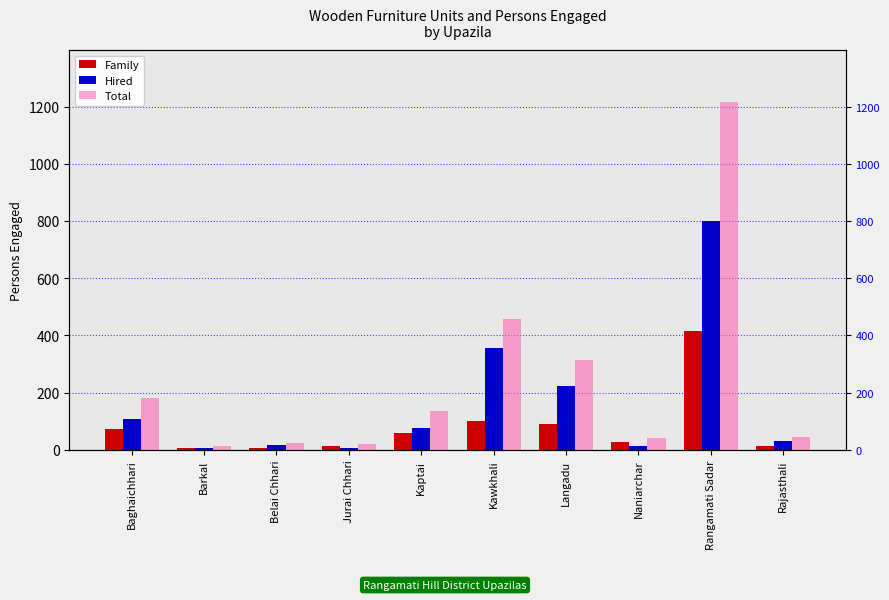

What is the difference between the highest and lowest values at Rajasthali?

30